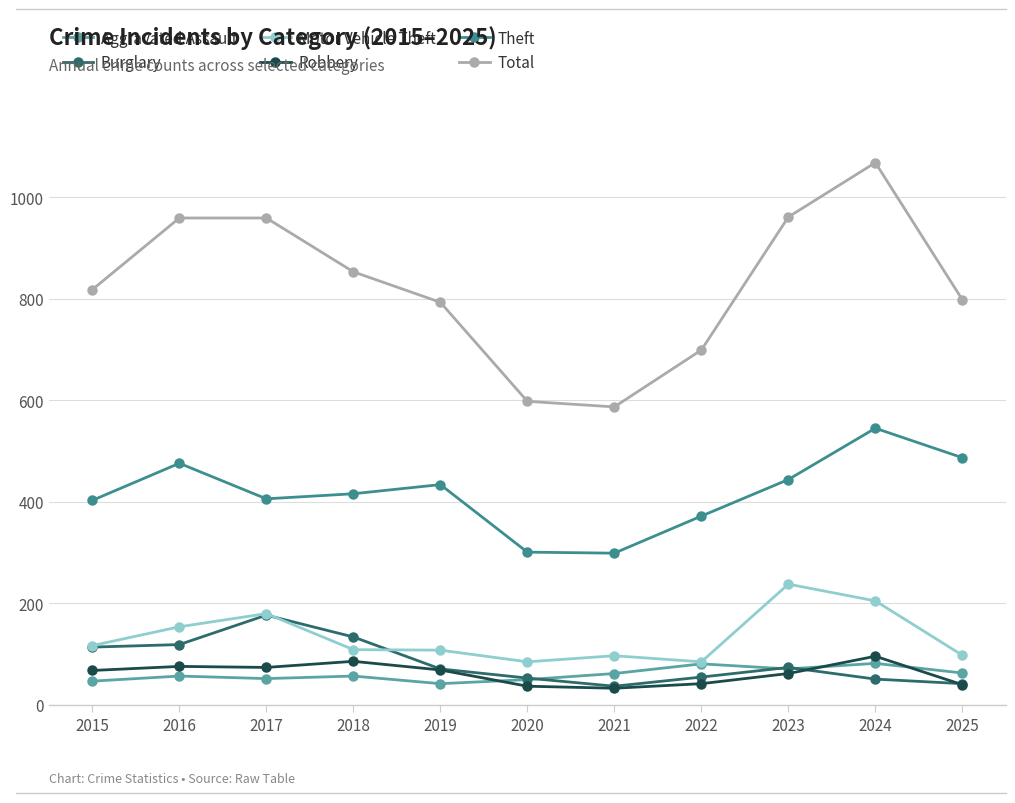

How many lines are shown in the chart?

6